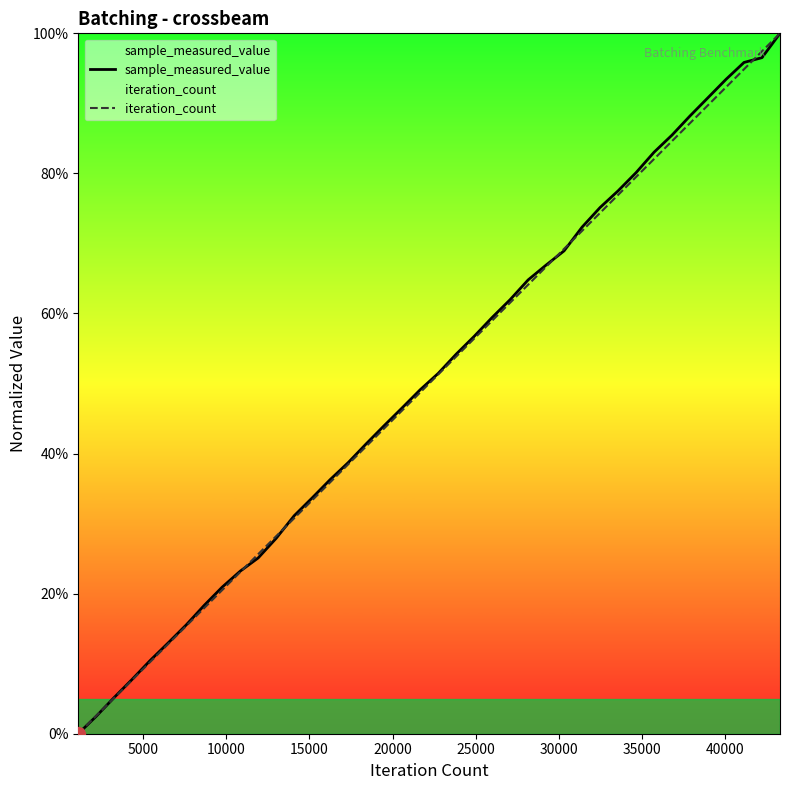

What is the maximum value for sample_measured_value?

100.0